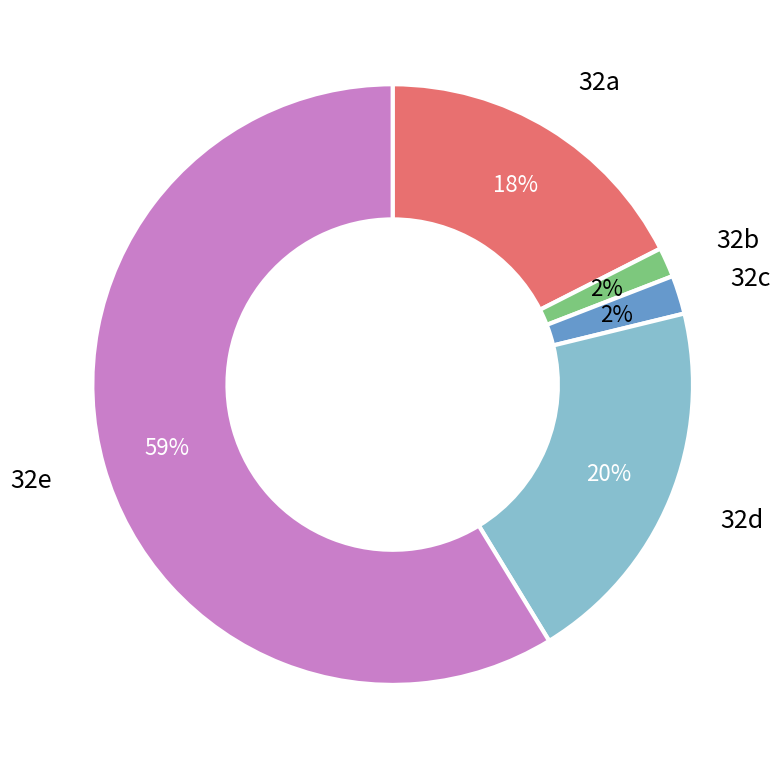

Do 32e and 32d together represent more than half of the pie?

Yes